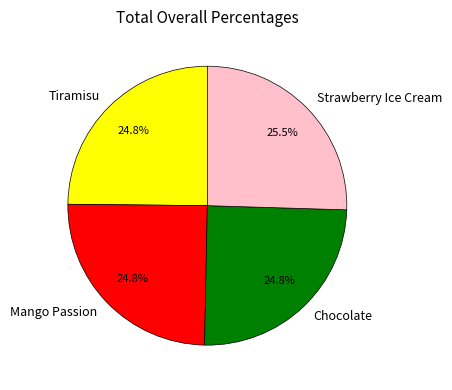

What is the ratio of the value at Strawberry Ice Cream to the value at Chocolate?

1.0